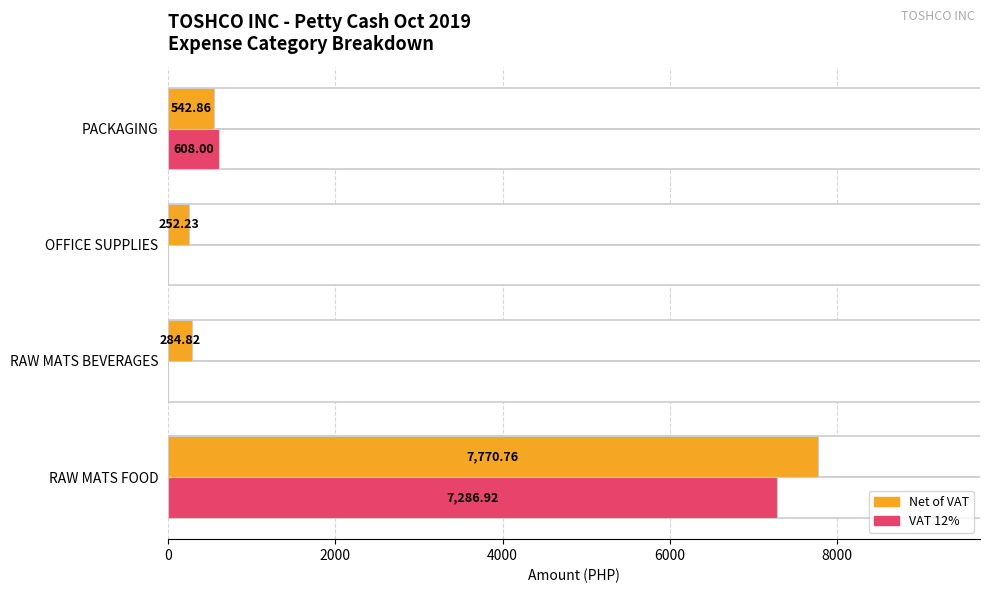

What is the maximum value shown in the chart?

7770.8